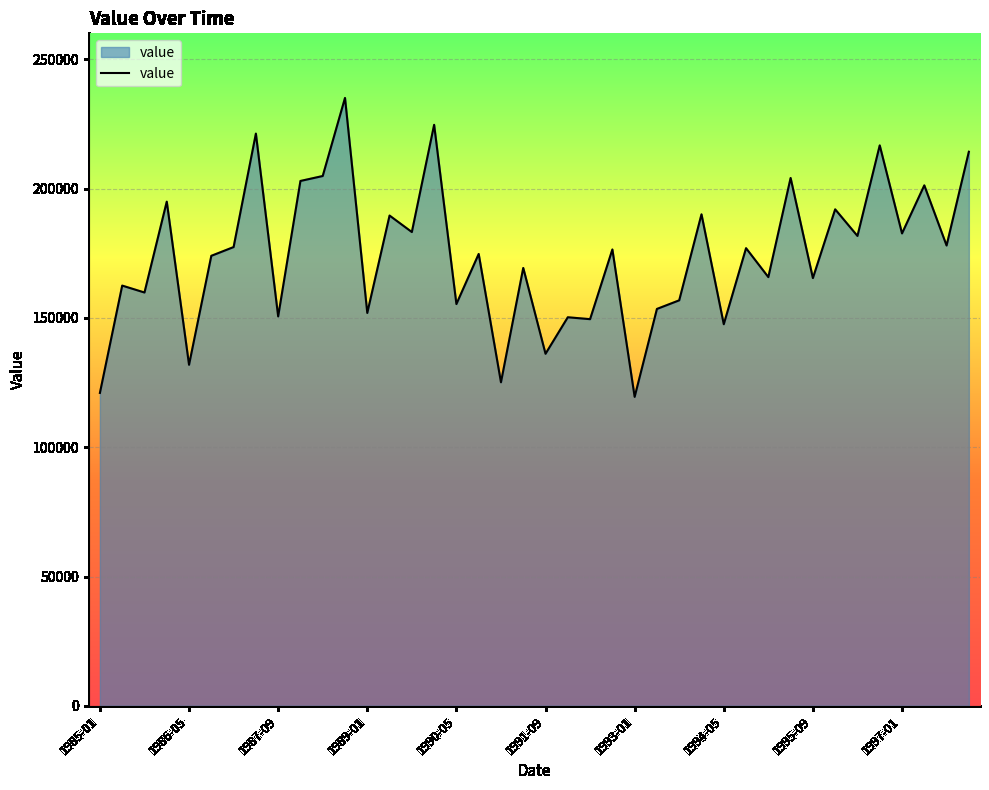

What is the minimum value shown in the chart?

119443